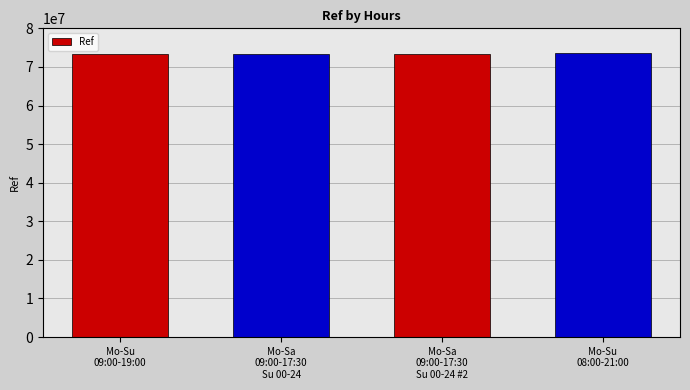

How many values are below 73334761?

2